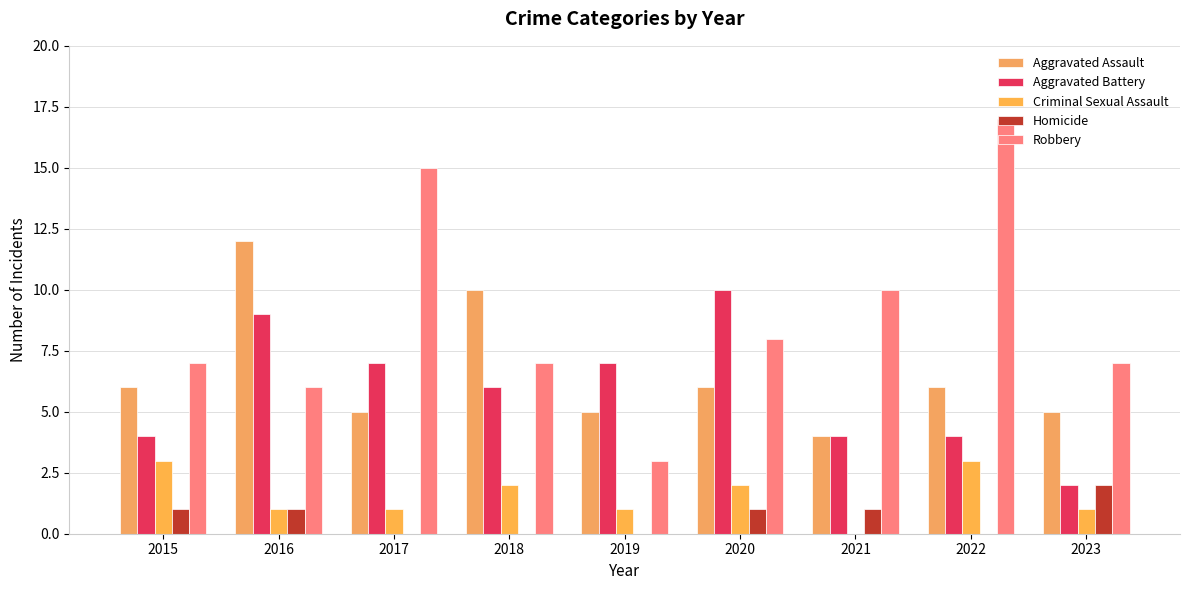

At how many categories does at least one series exceed 15?

1